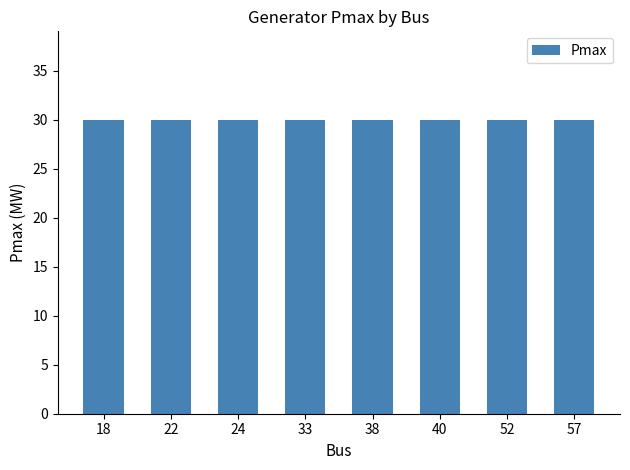

Which label corresponds to the smallest value in the chart?

18